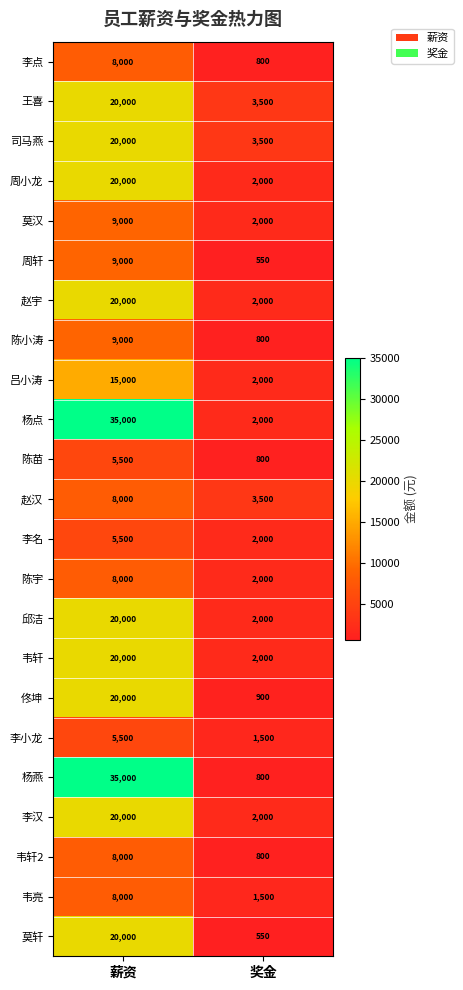

Between 薪资 and 奖金, which series saw the biggest shift?

杨燕